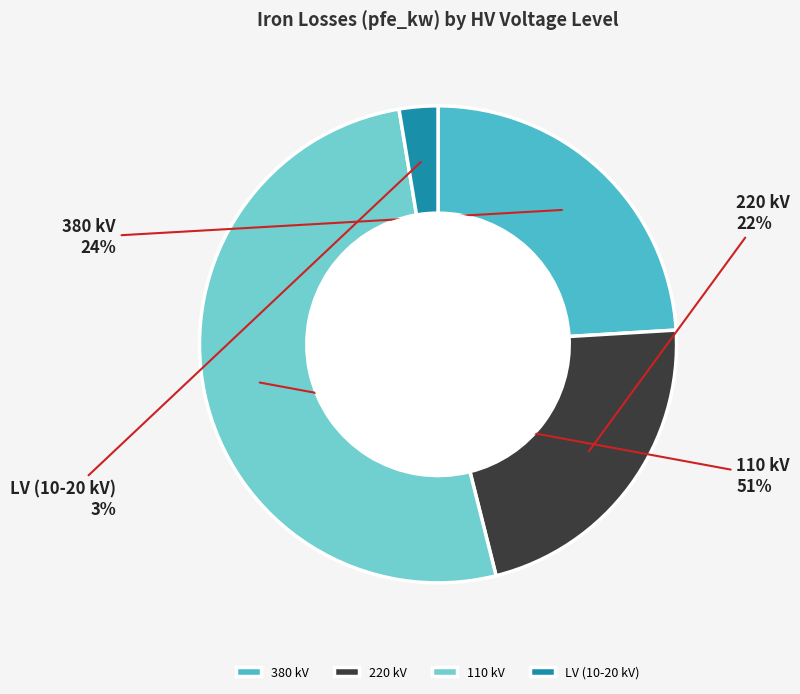

Count the number of slices in the pie.

4